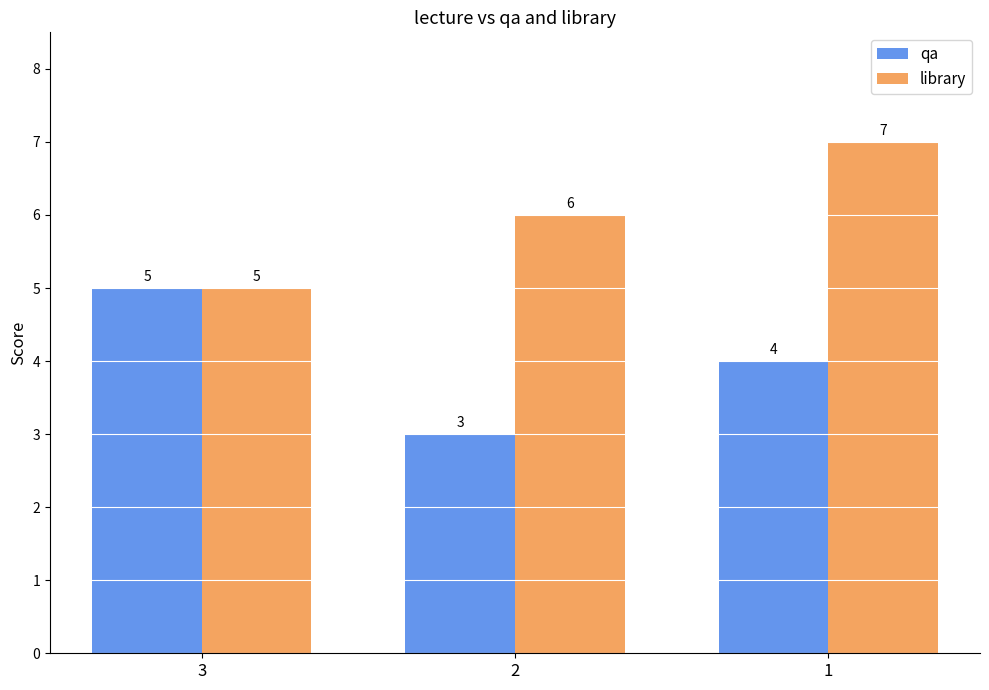

List the series in order of their overall mean, lowest first.

qa, library